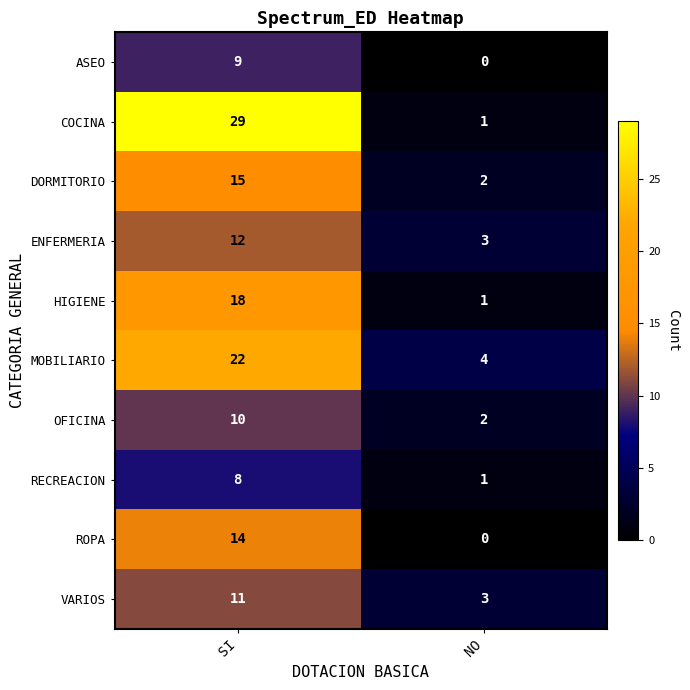

Is it true that HIGIENE equals 0 at NO?

False